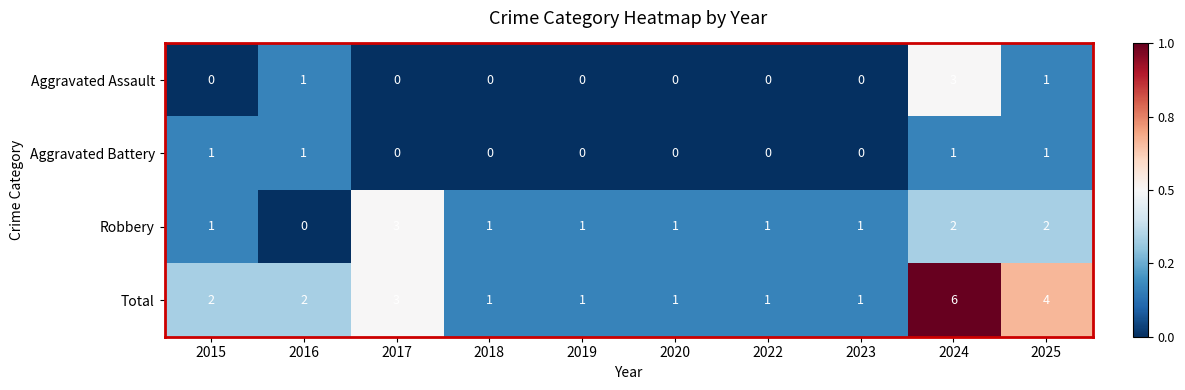

Count the Aggravated Assault values in the range 0 to 1.

9